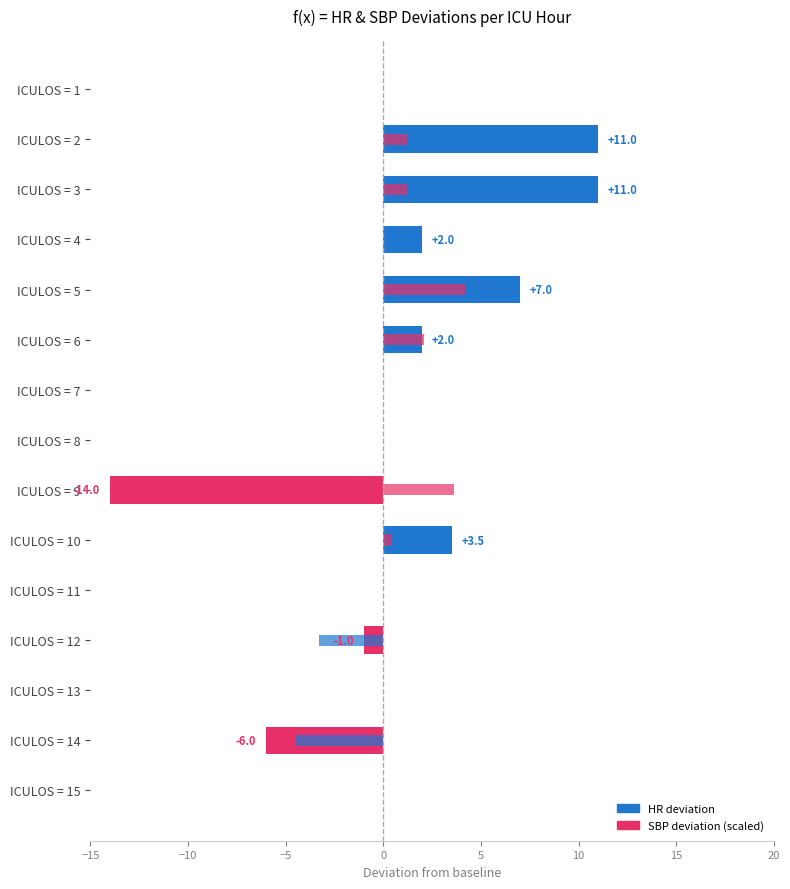

Reading left to right, list all the values displayed in this chart.

HR deviation from baseline: 0.0	11.0	11.0	2.0	7.0	2.0	0.0	0.0	-14.0	3.5	0.0	-1.0	0.0	-6.0	0.0
SBP deviation (scaled): 0.0	1.2	1.2	0.0	4.2	2.1	0.0	0.0	3.6	0.4	0.0	-3.3	0.0	-4.5	0.0